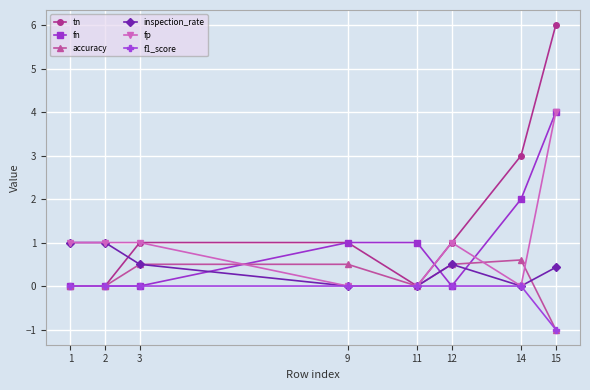

Which series changed the most between 2 and 14?

tn